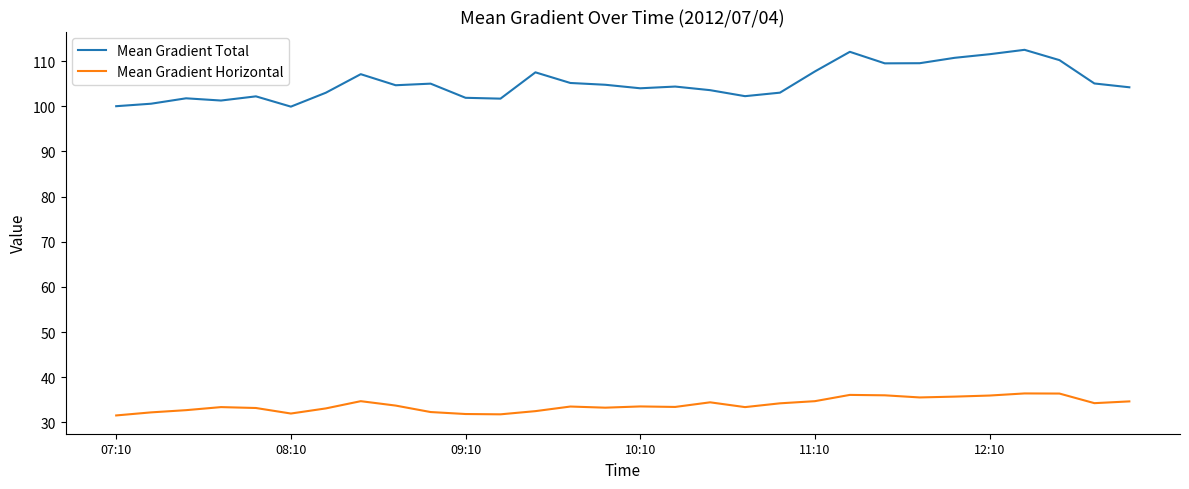

Rank the series by their maximum value, from lowest to highest.

Mean Gradient Horizontal, Mean Gradient Total